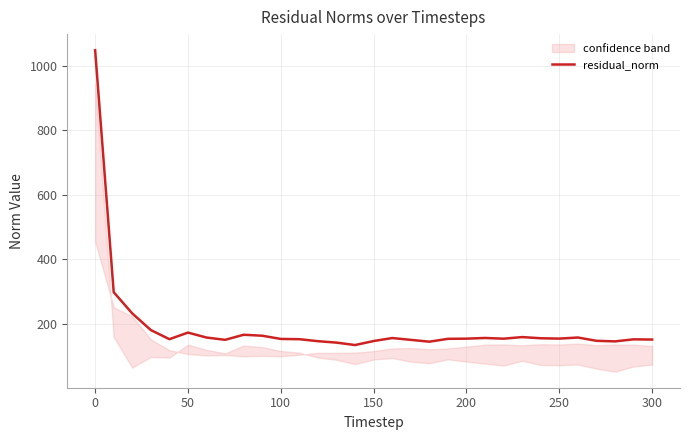

What is the difference between the maximum and minimum values?

912.3